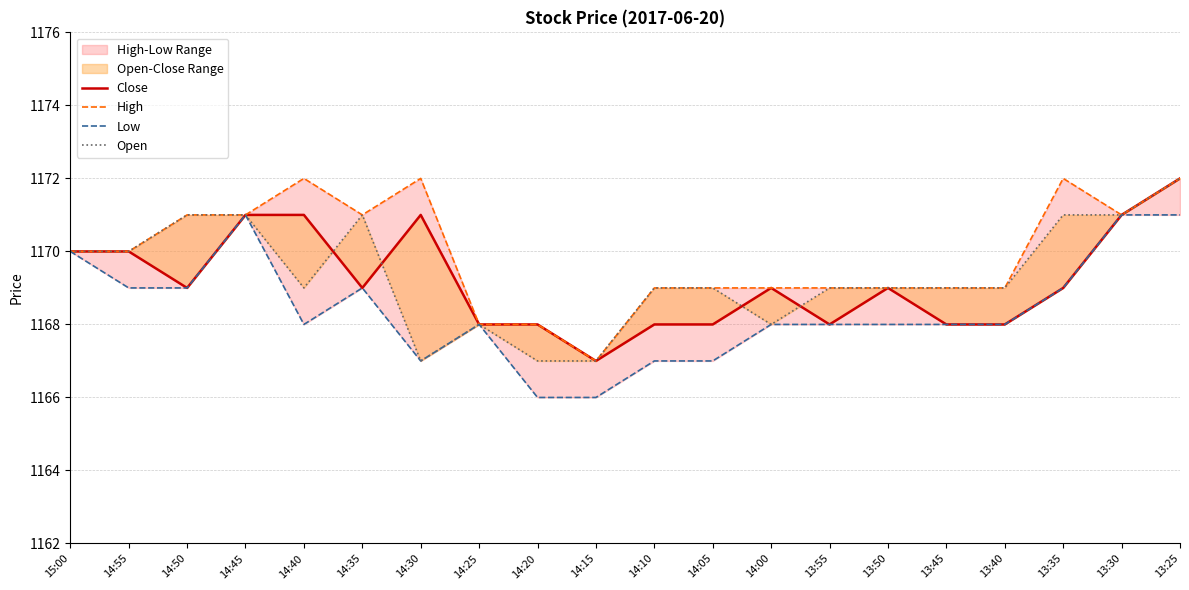

How many series are shown in this chart?

4